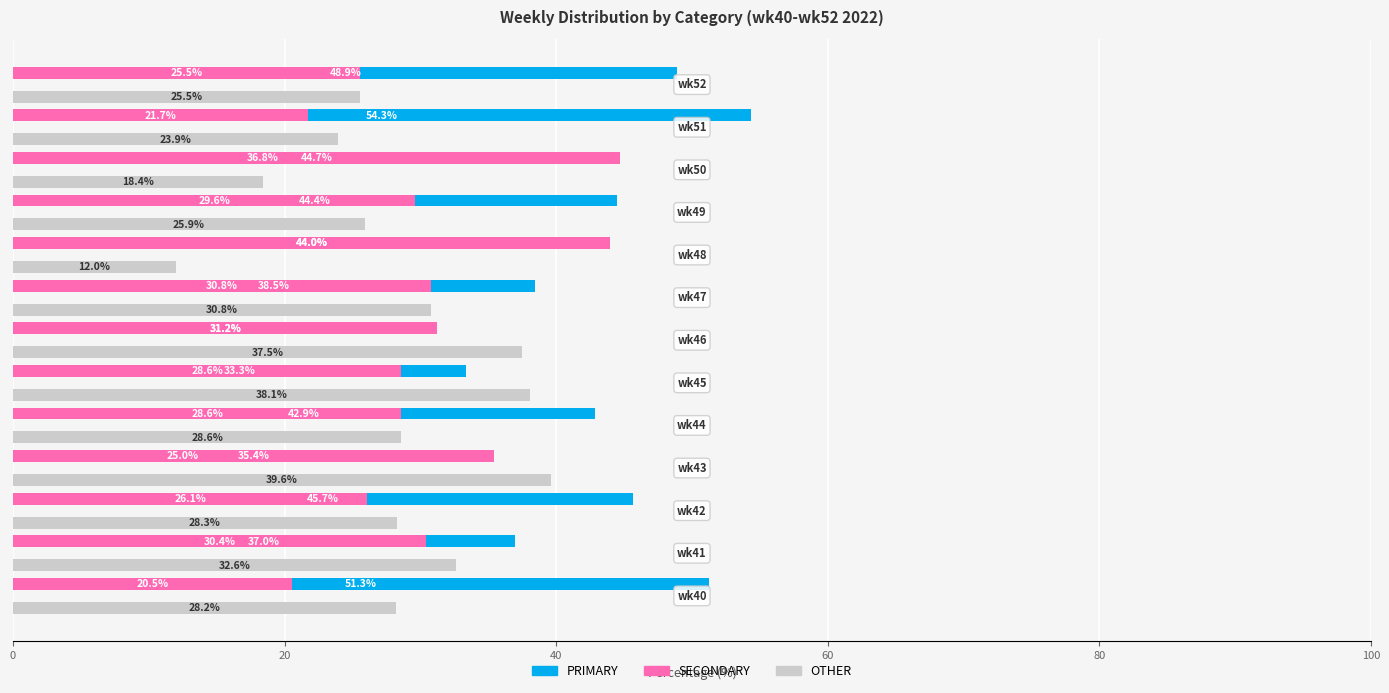

What is the difference between the maximum and minimum values in the SECONDARY series?

24.2